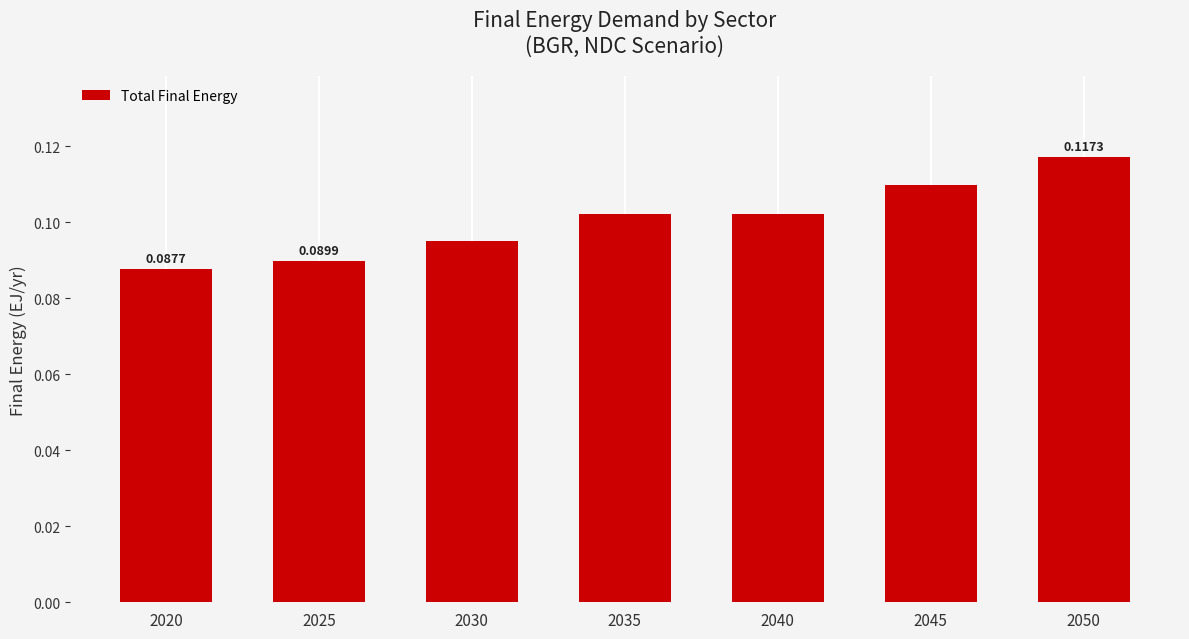

Are the bars grouped side by side (vs. stacked)?

No